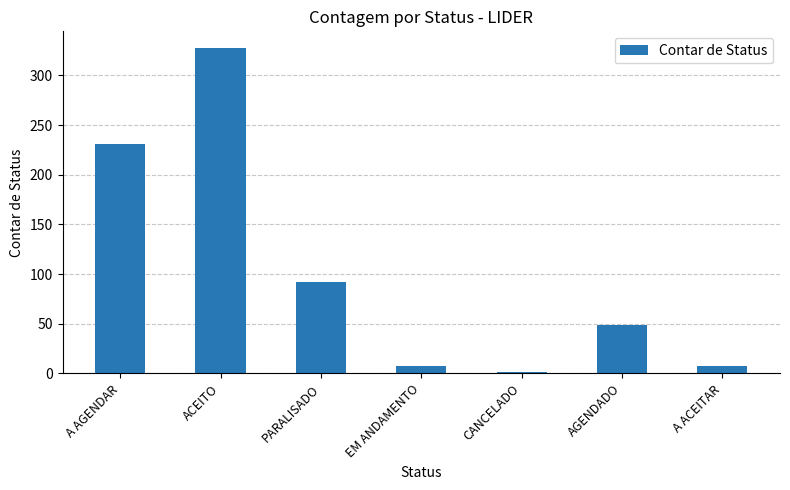

How many distinct data groups are displayed?

1